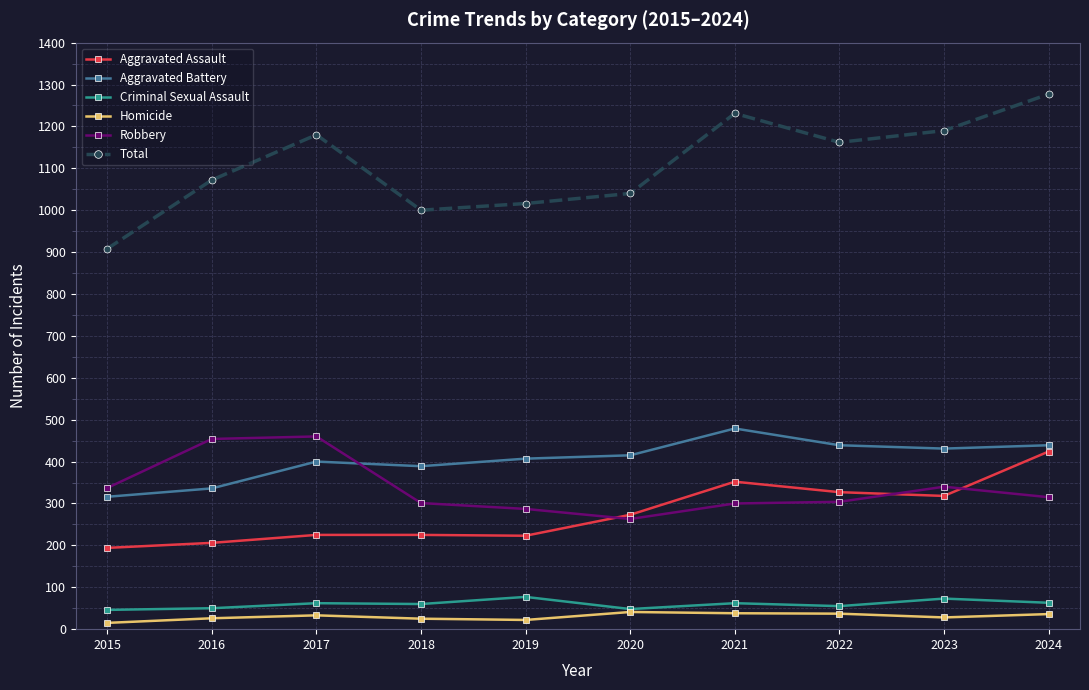

What are all the series names shown in the legend?

Aggravated Assault, Aggravated Battery, Criminal Sexual Assault, Homicide, Robbery, Total